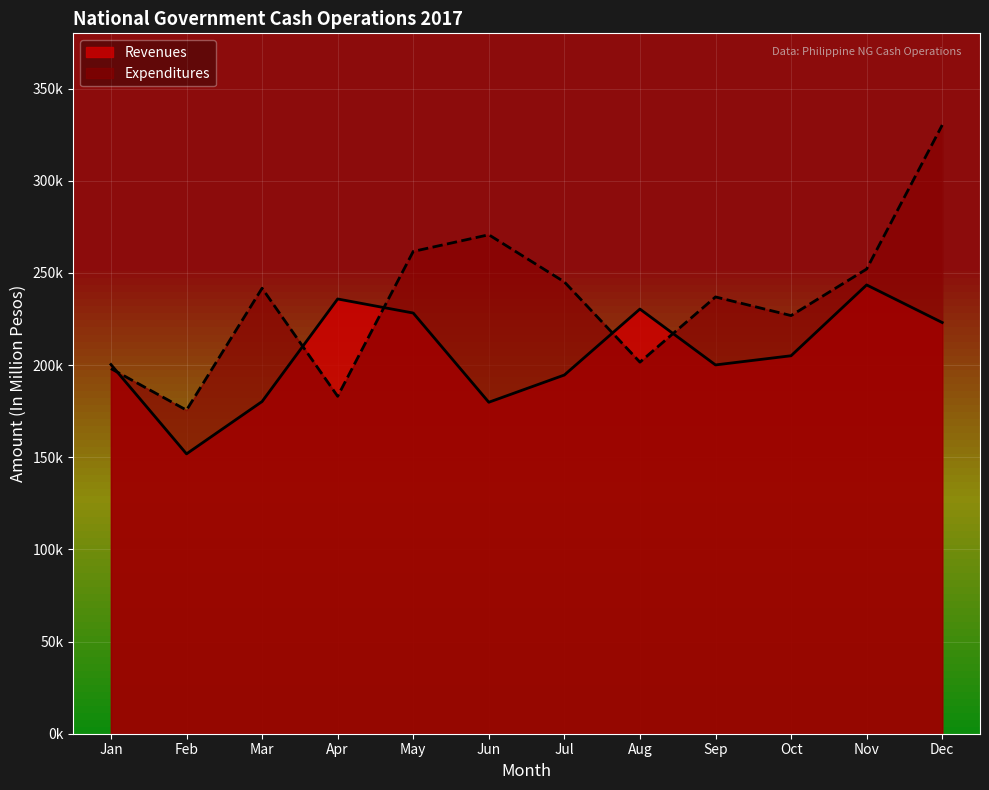

Which series has the largest total across all categories?

Expenditures